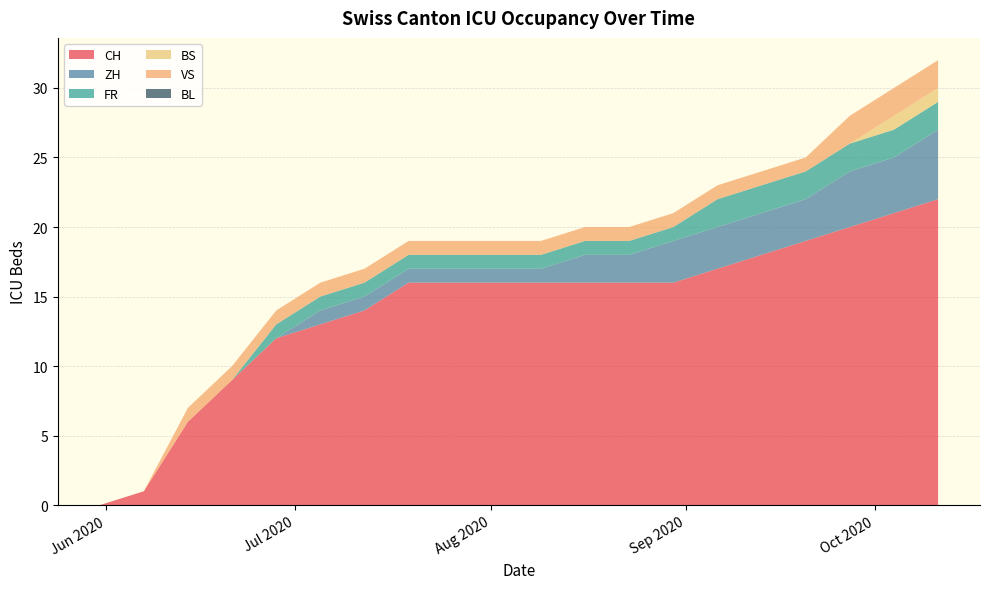

Reading left to right, transcribe all the data shown in this chart.

CH: 2020-05-31=0	2020-06-07=1	2020-06-14=6	2020-06-21=9	2020-06-28=12	2020-07-05=13	2020-07-12=14	2020-07-19=16	2020-07-26=16	2020-08-02=16	2020-08-09=16	2020-08-16=16	2020-08-23=16	2020-08-30=16	2020-09-06=17	2020-09-13=18	2020-09-20=19	2020-09-27=20	2020-10-04=21	2020-10-11=22
ZH: 2020-05-31=0	2020-06-07=0	2020-06-14=0	2020-06-21=0	2020-06-28=0	2020-07-05=1	2020-07-12=1	2020-07-19=1	2020-07-26=1	2020-08-02=1	2020-08-09=1	2020-08-16=2	2020-08-23=2	2020-08-30=3	2020-09-06=3	2020-09-13=3	2020-09-20=3	2020-09-27=4	2020-10-04=4	2020-10-11=5
FR: 2020-05-31=0	2020-06-07=0	2020-06-14=0	2020-06-21=0	2020-06-28=1	2020-07-05=1	2020-07-12=1	2020-07-19=1	2020-07-26=1	2020-08-02=1	2020-08-09=1	2020-08-16=1	2020-08-23=1	2020-08-30=1	2020-09-06=2	2020-09-13=2	2020-09-20=2	2020-09-27=2	2020-10-04=2	2020-10-11=2
BS: 2020-05-31=0	2020-06-07=0	2020-06-14=0	2020-06-21=0	2020-06-28=0	2020-07-05=0	2020-07-12=0	2020-07-19=0	2020-07-26=0	2020-08-02=0	2020-08-09=0	2020-08-16=0	2020-08-23=0	2020-08-30=0	2020-09-06=0	2020-09-13=0	2020-09-20=0	2020-09-27=0	2020-10-04=1	2020-10-11=1
VS: 2020-05-31=0	2020-06-07=0	2020-06-14=1	2020-06-21=1	2020-06-28=1	2020-07-05=1	2020-07-12=1	2020-07-19=1	2020-07-26=1	2020-08-02=1	2020-08-09=1	2020-08-16=1	2020-08-23=1	2020-08-30=1	2020-09-06=1	2020-09-13=1	2020-09-20=1	2020-09-27=2	2020-10-04=2	2020-10-11=2
BL: 2020-05-31=0	2020-06-07=0	2020-06-14=0	2020-06-21=0	2020-06-28=0	2020-07-05=0	2020-07-12=0	2020-07-19=0	2020-07-26=0	2020-08-02=0	2020-08-09=0	2020-08-16=0	2020-08-23=0	2020-08-30=0	2020-09-06=0	2020-09-13=0	2020-09-20=0	2020-09-27=0	2020-10-04=0	2020-10-11=0